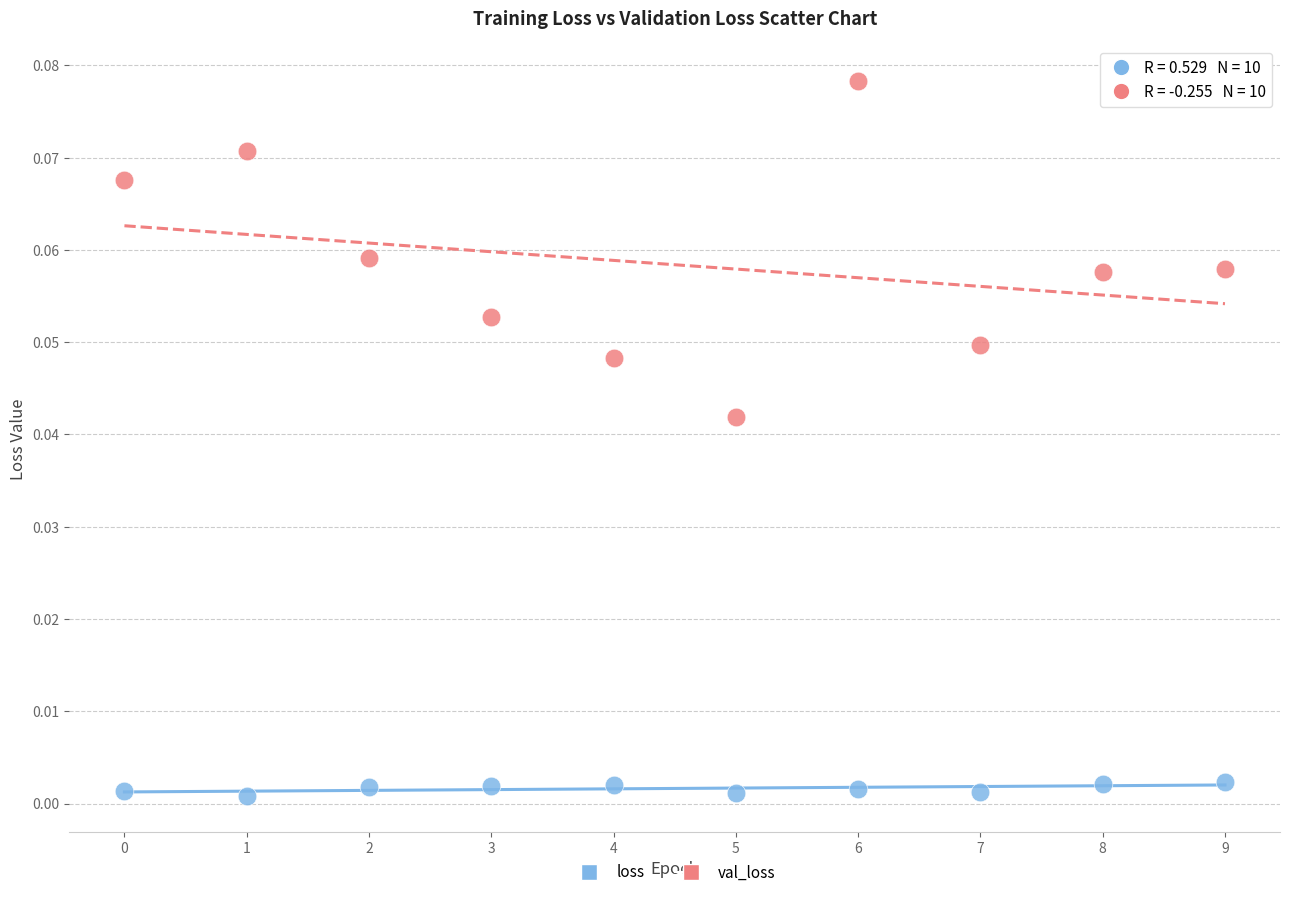

Which series has the widest spread of Y values?

val_loss